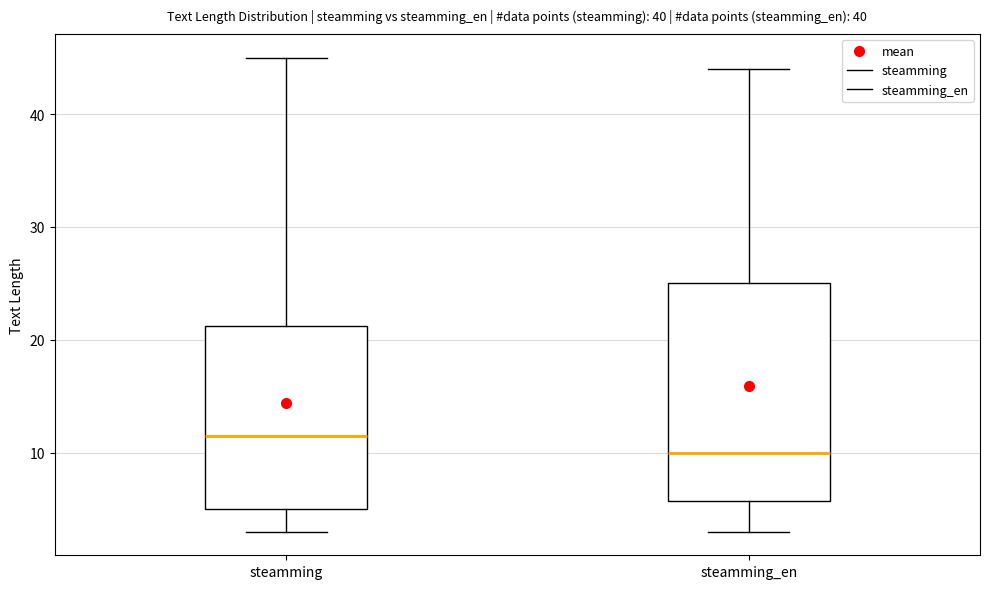

Reading left to right, transcribe this box plot: for each box, give where its median line is, the range the box spans, and where its two whiskers end, as read against the y-axis. The values are not printed on the chart, so give them approximately, as read against the axis.

steamming: median 12, box 5 to 21, whiskers 3 to 45
steamming_en: median 10, box 6 to 25, whiskers 3 to 44